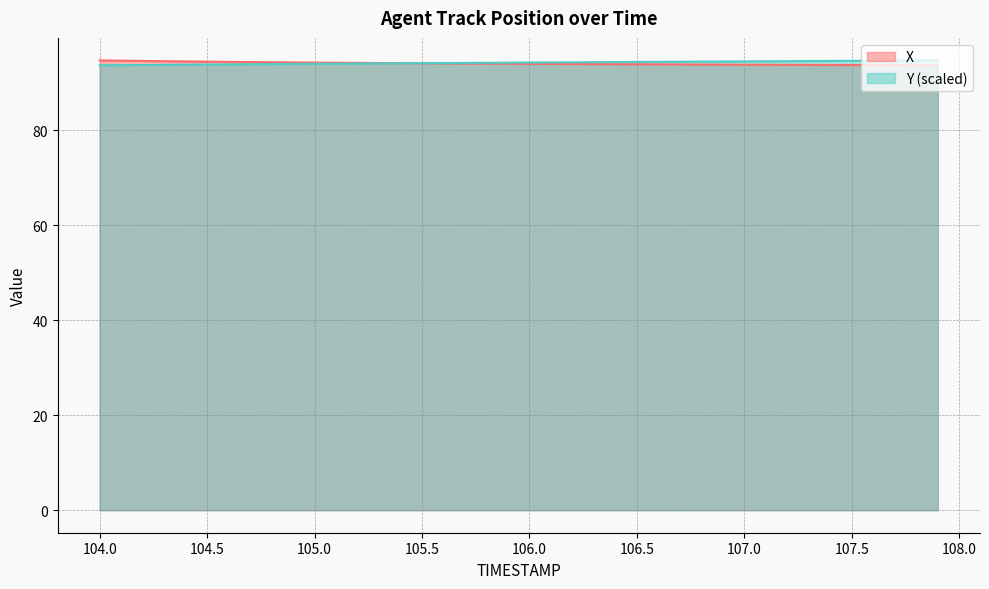

What is the sum of all X values?

3759.9